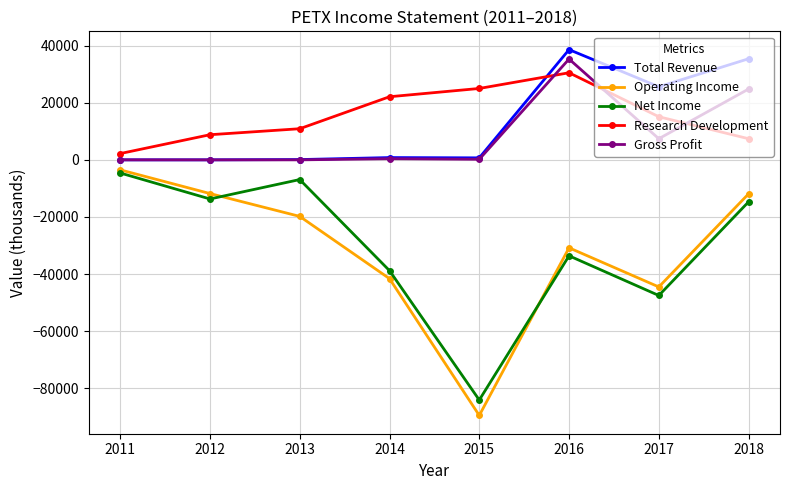

True or false: Research Development has more than 2 points higher than both neighbors.

False